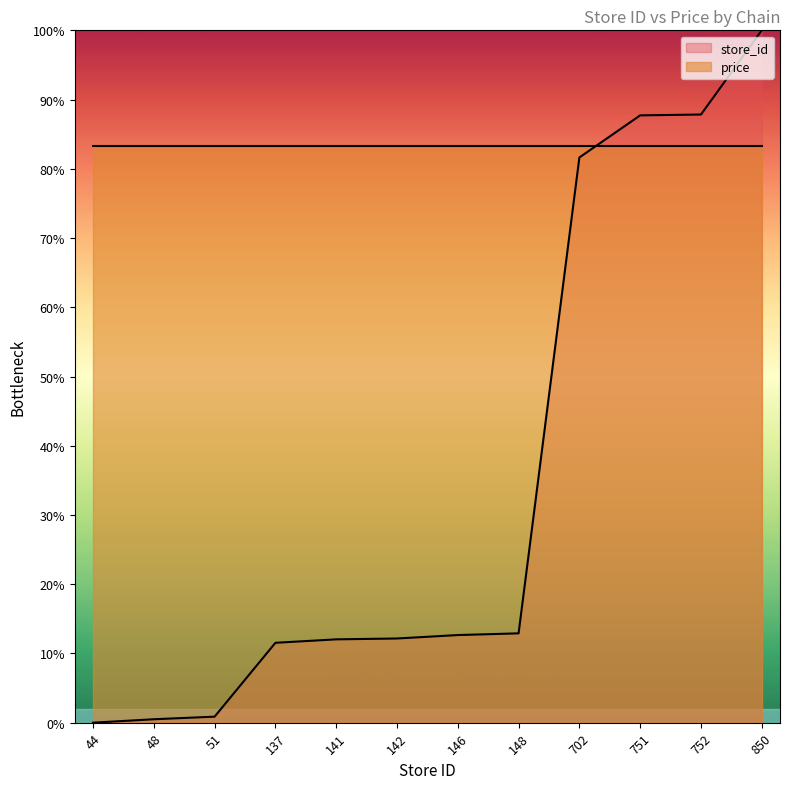

How many distinct data groups are displayed?

2